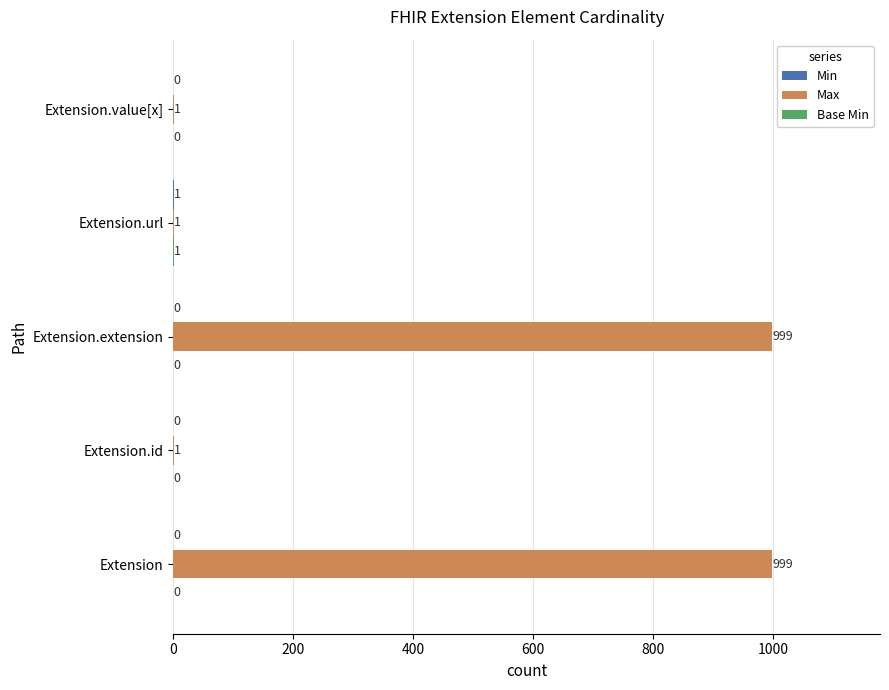

Which series changed the most between Extension.extension and Extension.url?

Max